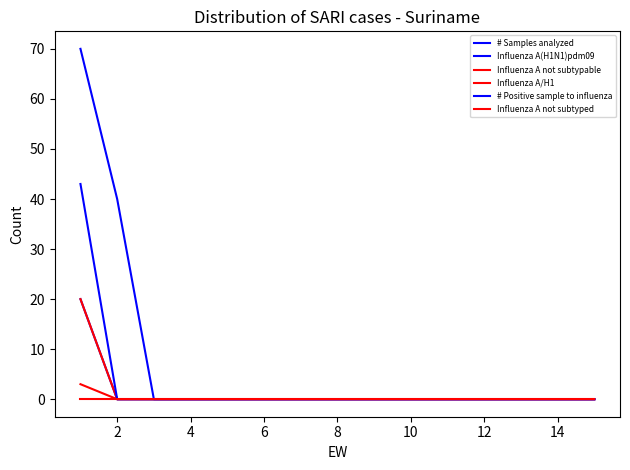

Reading left to right, list all the values displayed in this chart.

# Samples analyzed: 70	40	0	0	0	0	0	0	0	0	0	0	0	0	0
Influenza A(H1N1)pdm09: 20	0	0	0	0	0	0	0	0	0	0	0	0	0	0
Influenza A not subtypable: 20	0	0	0	0	0	0	0	0	0	0	0	0	0	0
Influenza A/H1: 3	0	0	0	0	0	0	0	0	0	0	0	0	0	0
# Positive sample to influenza: 43	0	0	0	0	0	0	0	0	0	0	0	0	0	0
Influenza A not subtyped: 0	0	0	0	0	0	0	0	0	0	0	0	0	0	0